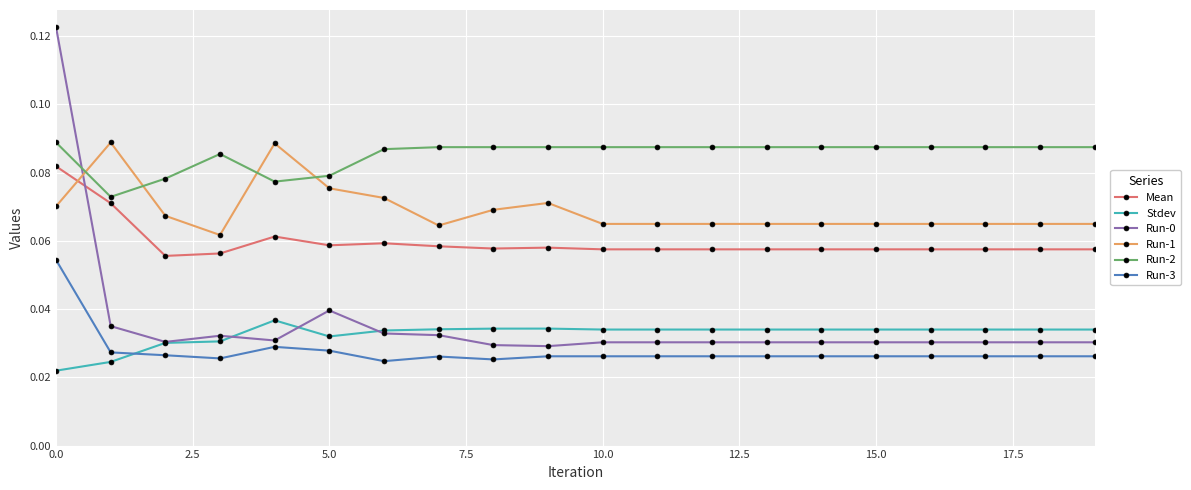

True or false: Mean and Stdev cross at least once.

False